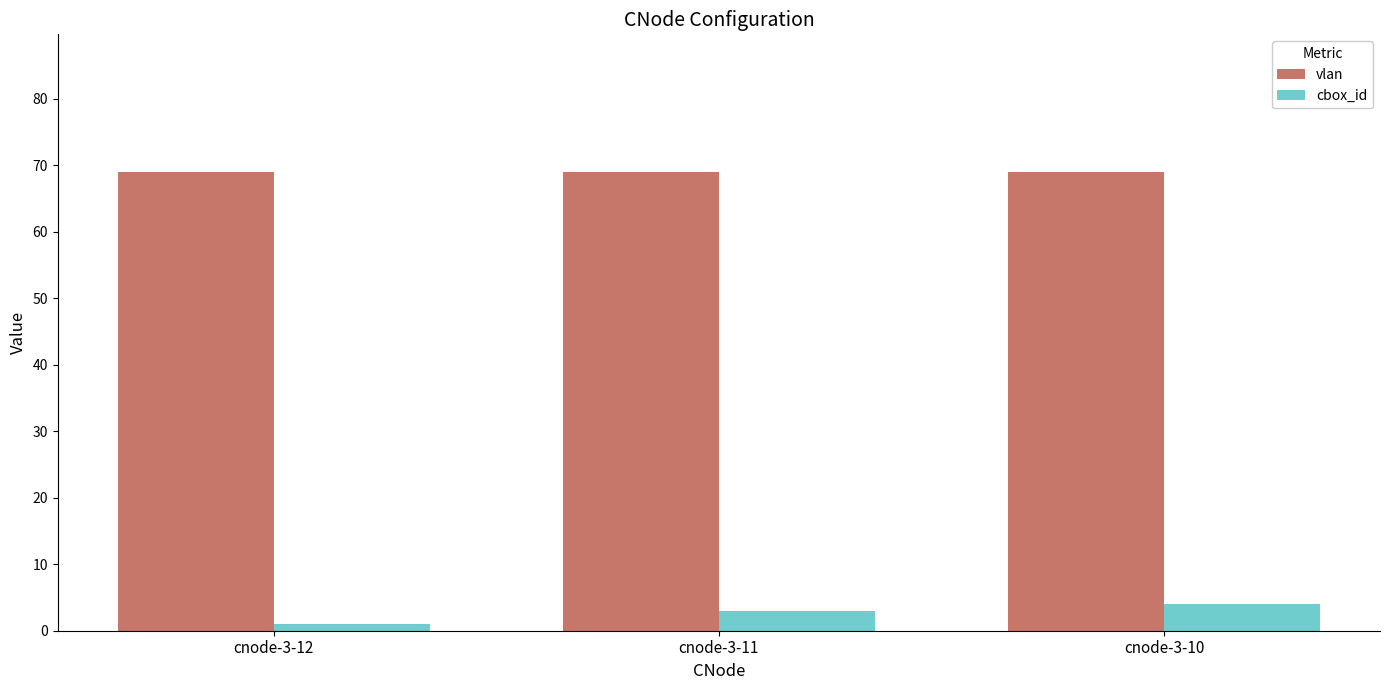

What is the maximum value for vlan?

69